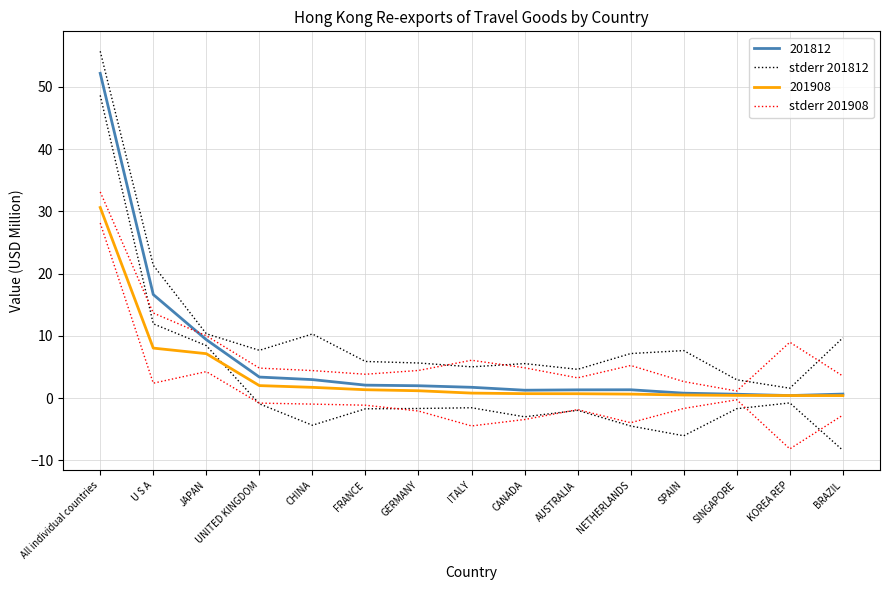

Where is the first local maximum for stderr 201908?

ITALY